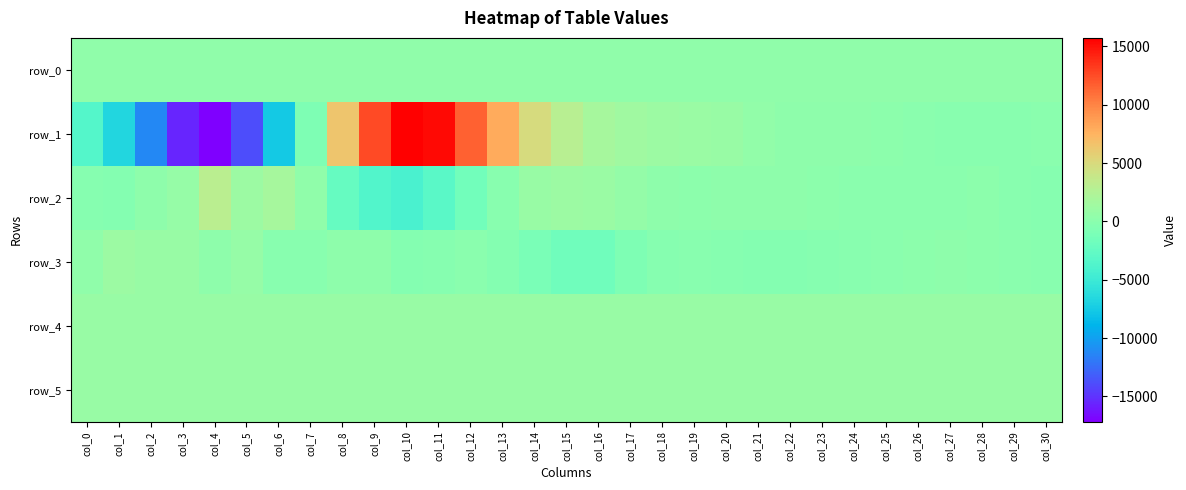

At which label is row_3 closest to -249?

col_18